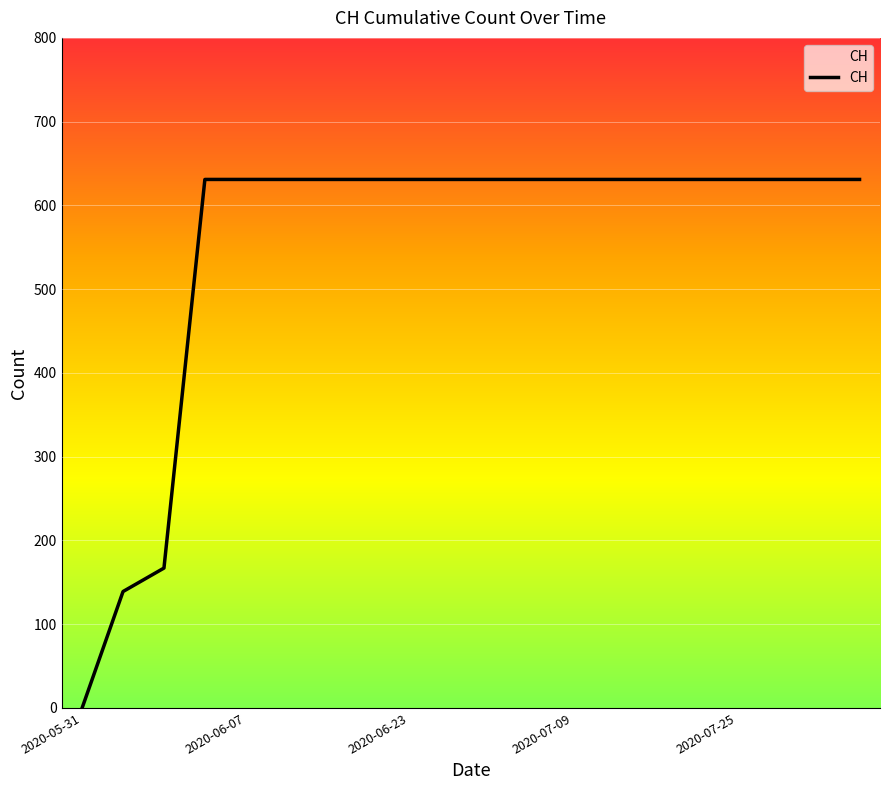

What is the greatest value displayed?

631